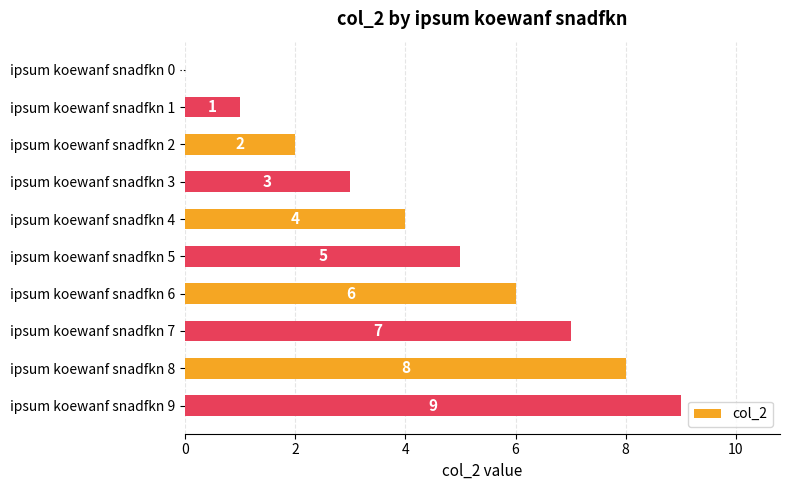

At which label is the value closest to 4?

ipsum koewanf snadfkn 4